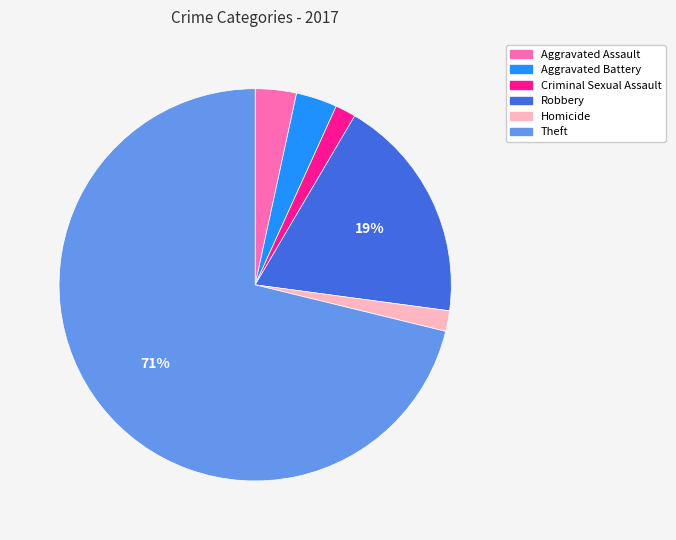

To the nearest percent, what portion does Criminal Sexual Assault represent?

2%